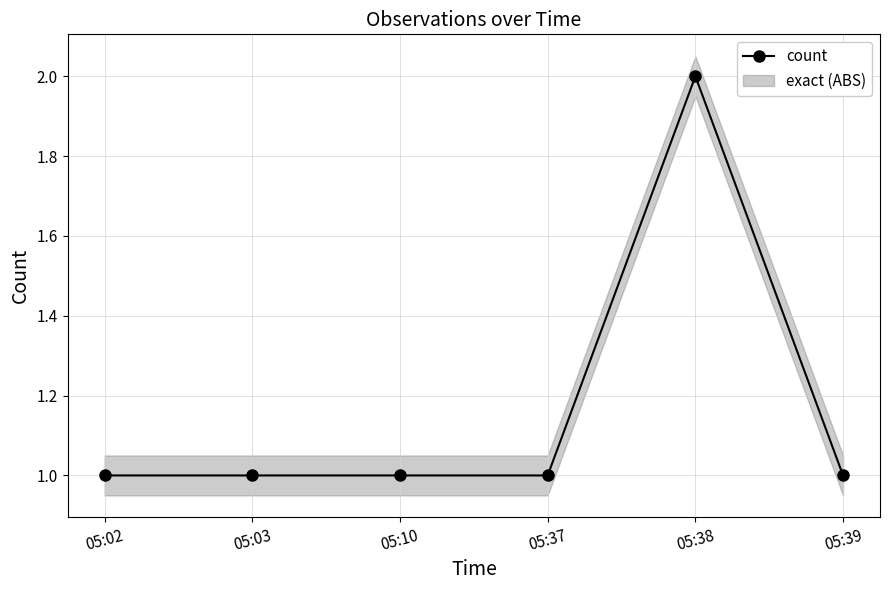

Reading left to right, list all the values displayed in this chart.

1	1	1	1	2	1